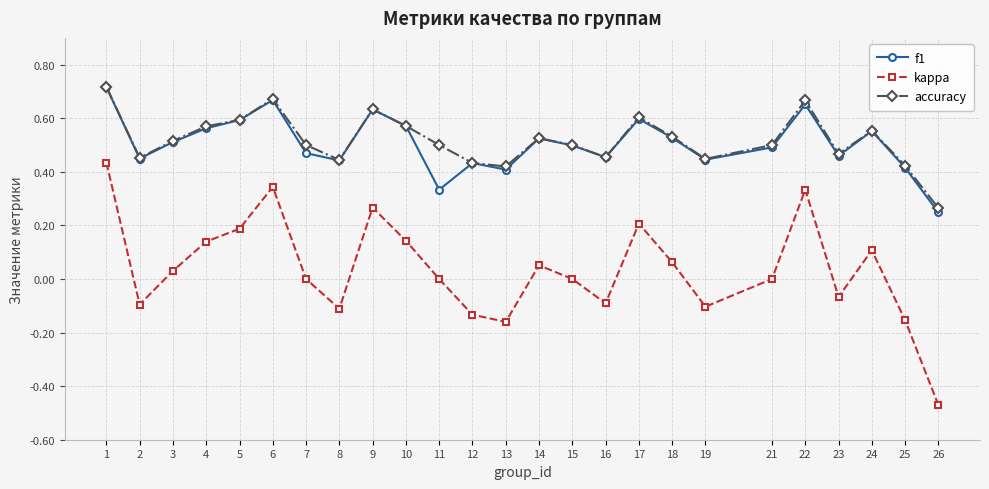

How many interior local valleys does the kappa series have?

6